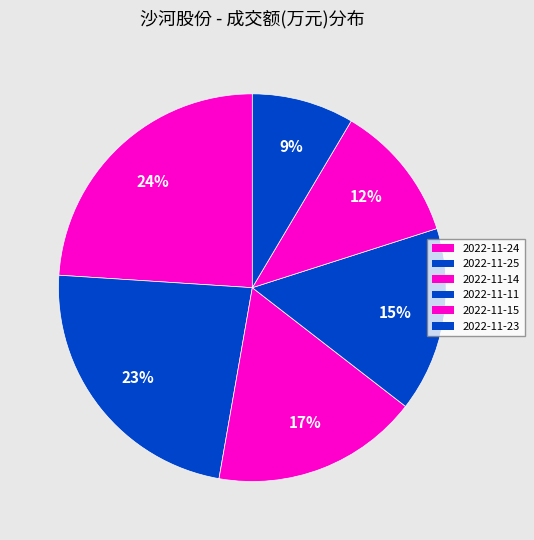

How many slices are in this pie chart?

6